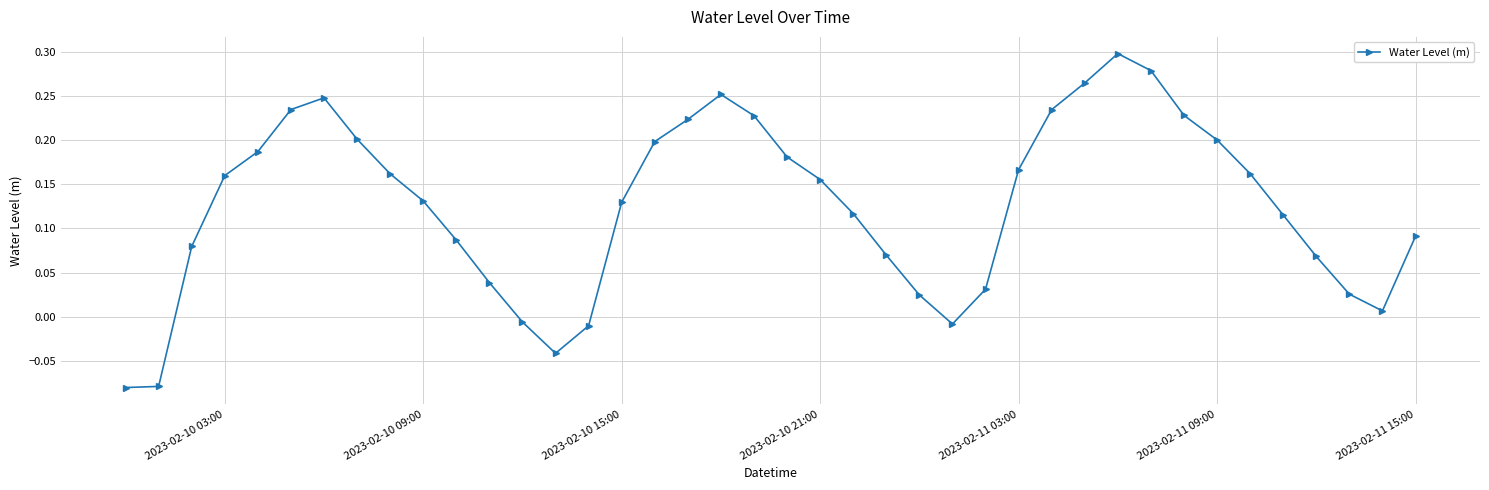

True or false: there are more than 2 points higher than both neighbors.

True